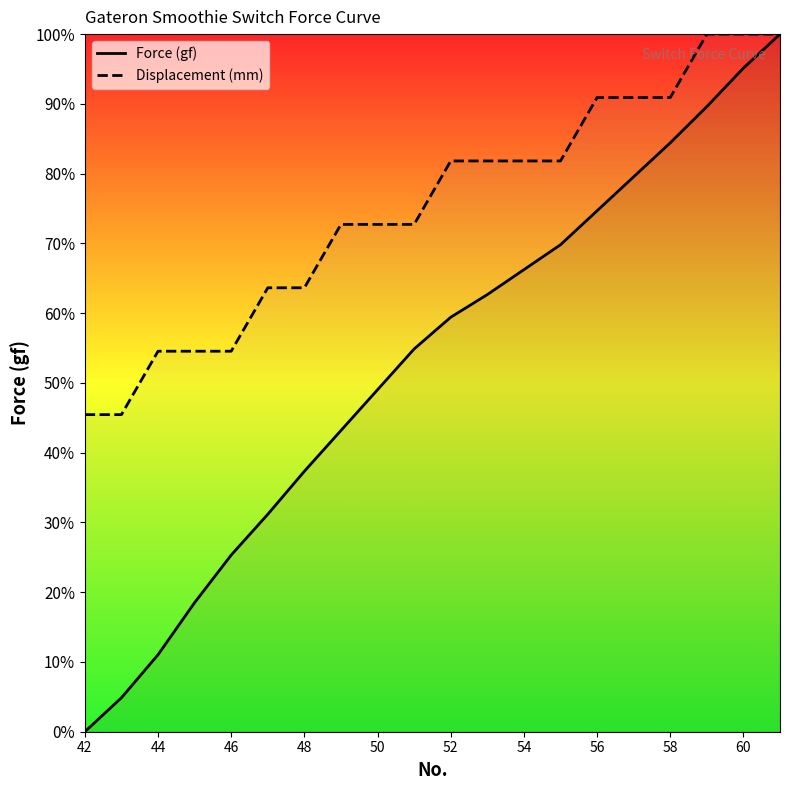

The value of Force (gf) at 58 is 84.4. True or false?

True